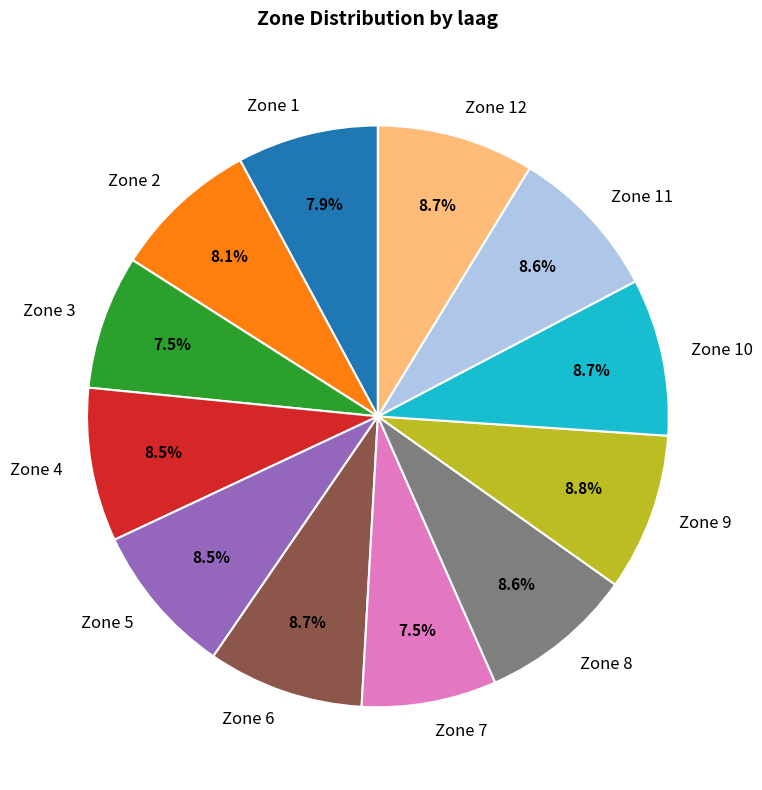

Combined, do Zone 12 and Zone 1 account for over 50%?

No